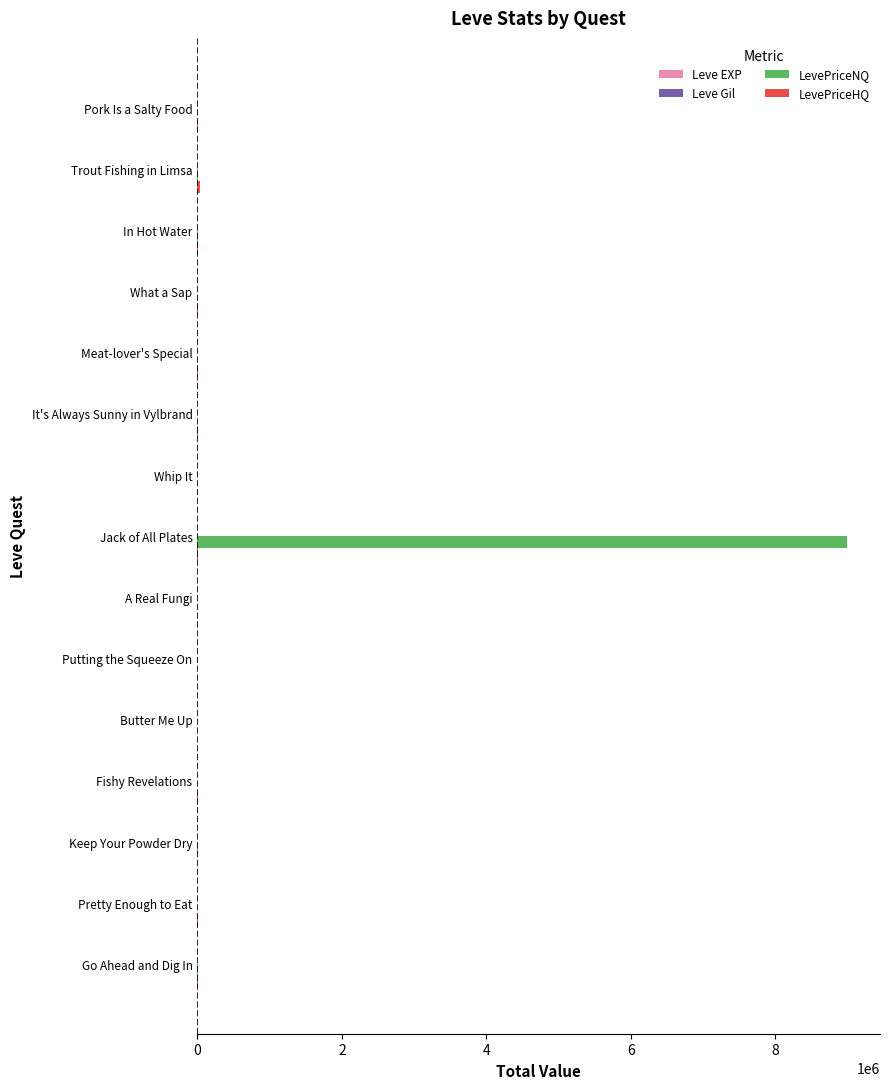

How many categories are shown in the chart?

15